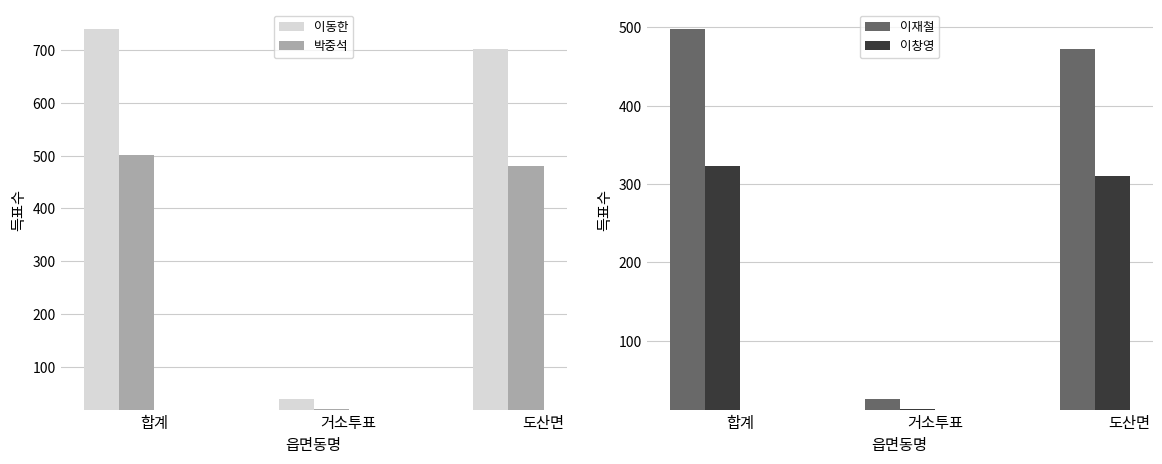

How many bars are there in total?

12